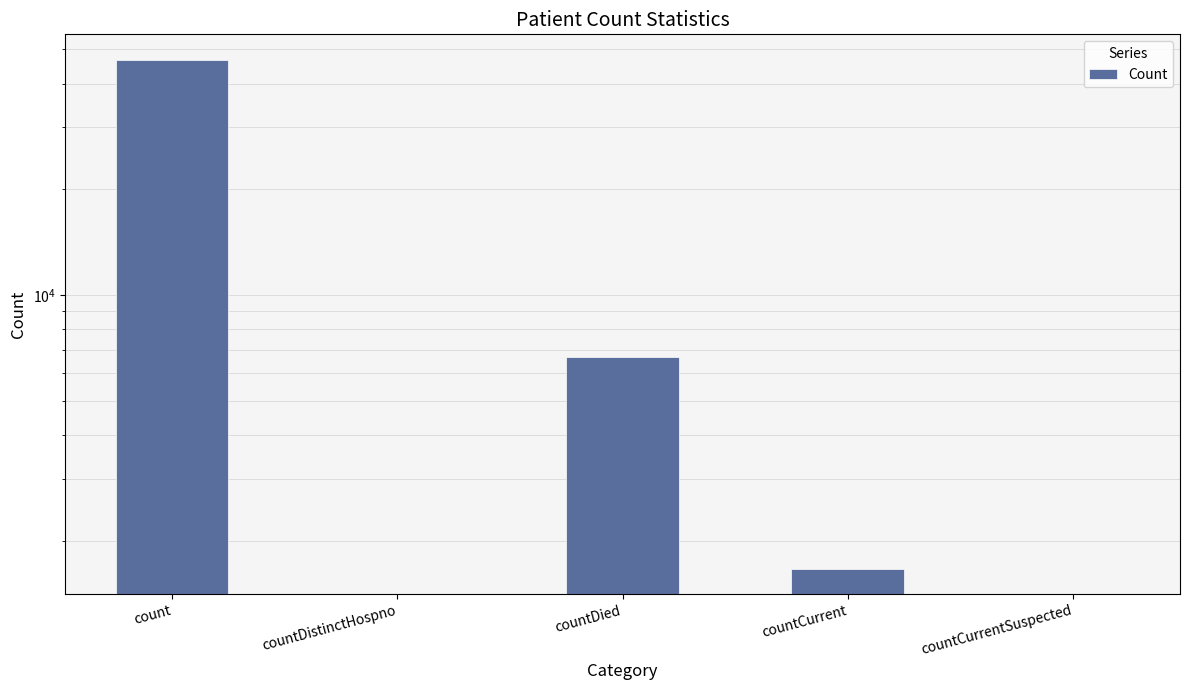

At which category does the chart reach its peak across all series?

count